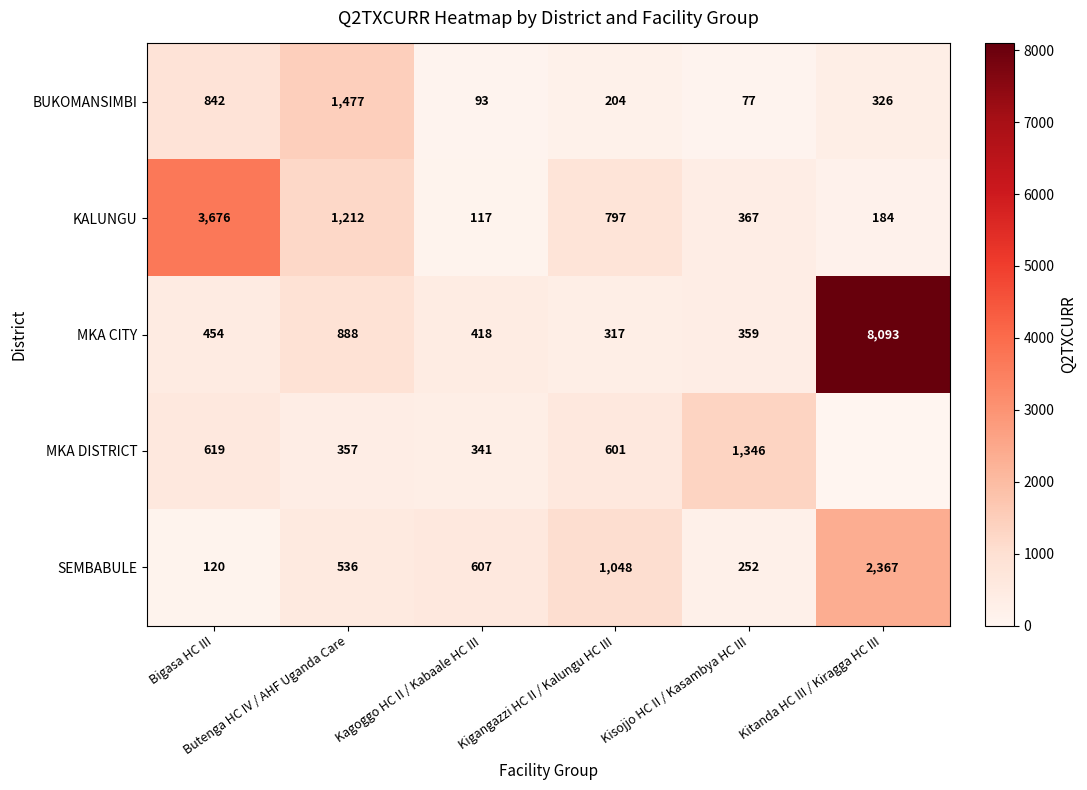

What is the minimum value for MKA CITY?

317